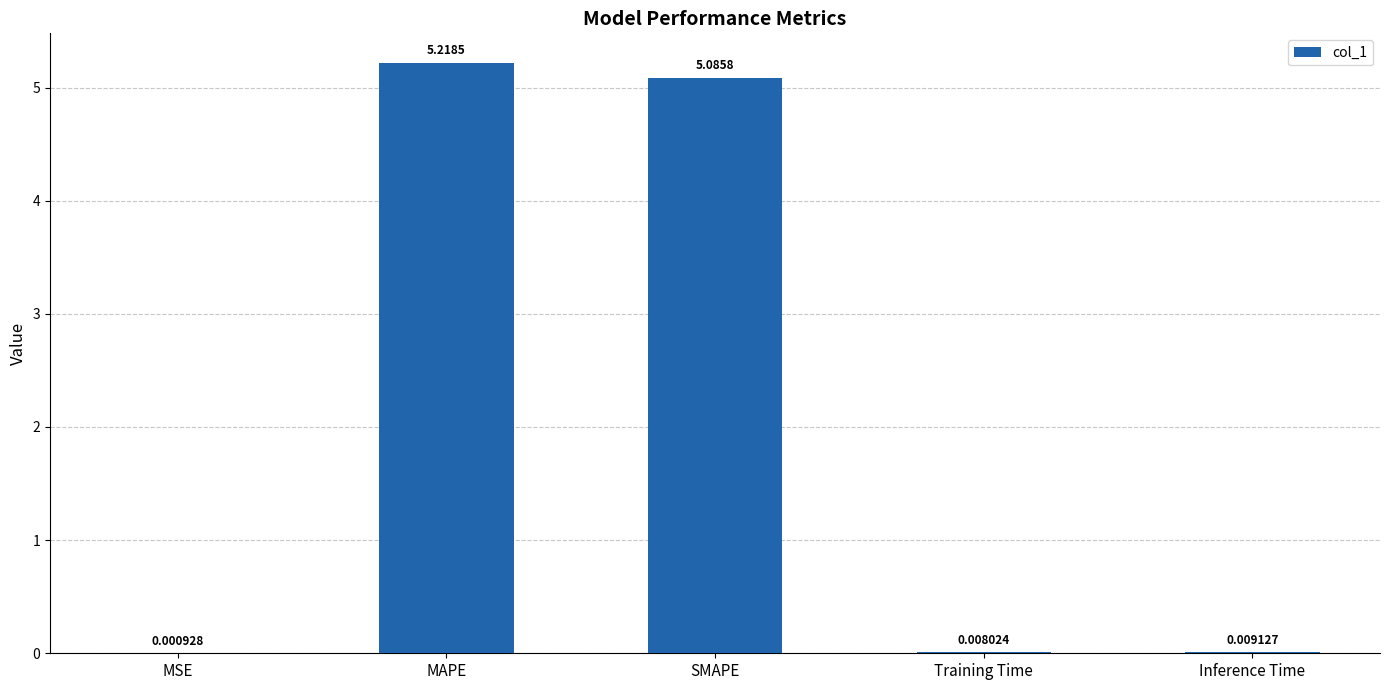

Are the bars grouped side by side (vs. stacked)?

No